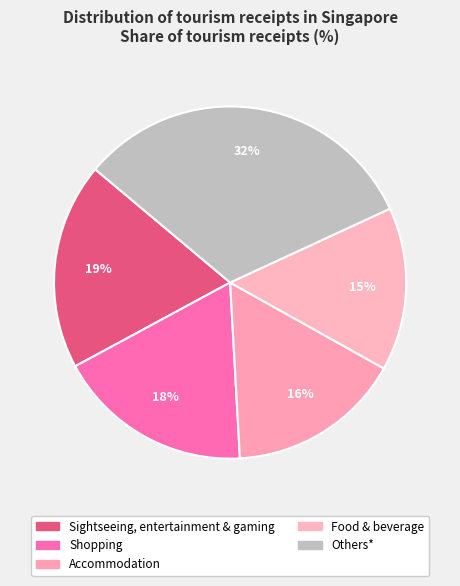

To the nearest percent, what percentage of the pie is Accommodation?

16%